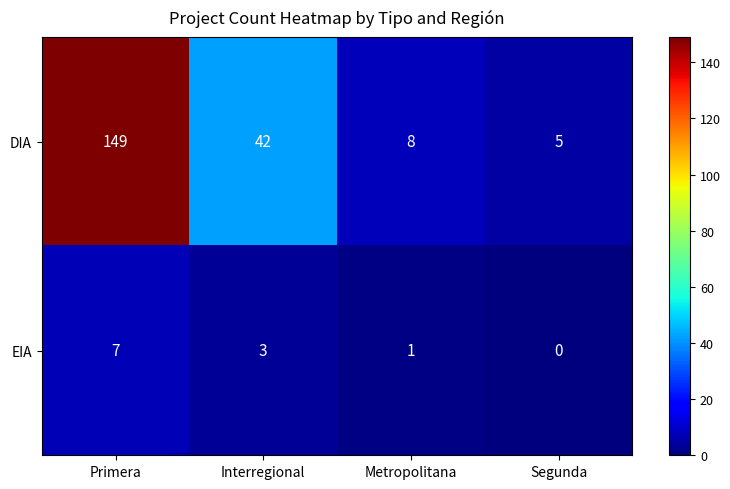

At which category does the chart reach its minimum across all series?

Segunda